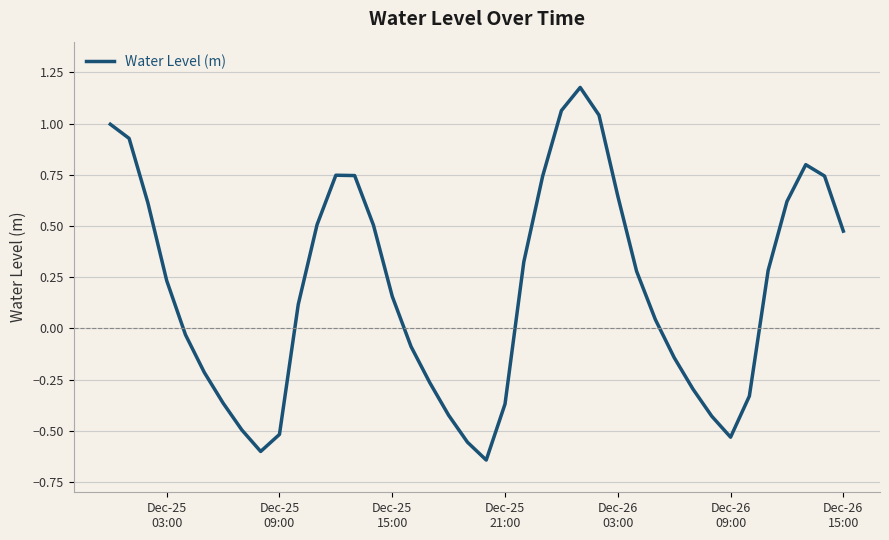

What is the difference between the maximum and minimum values?

1.8